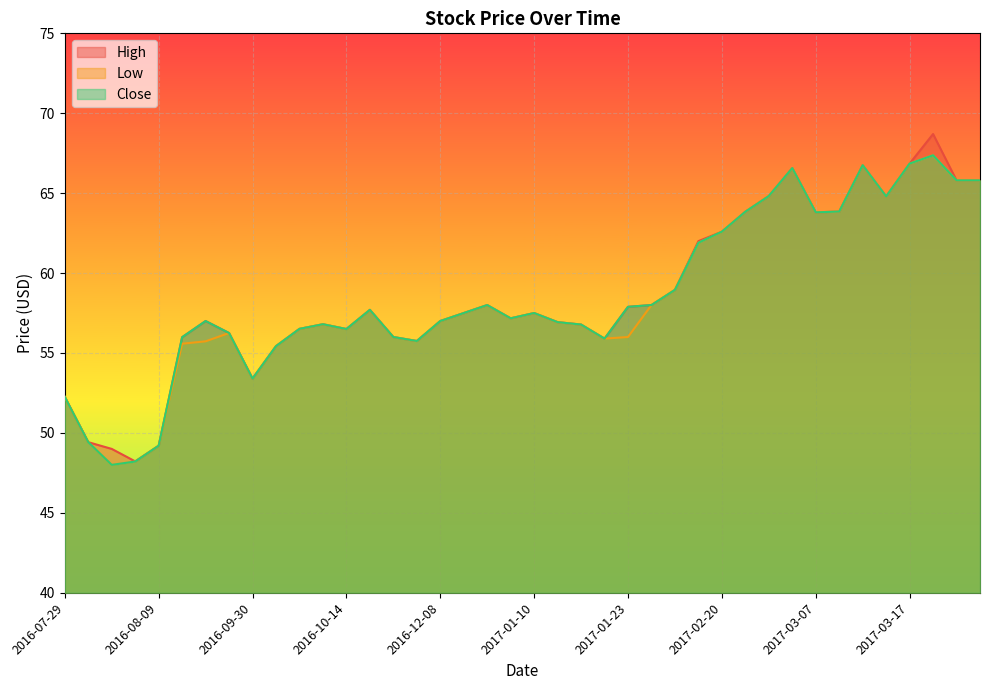

What is the sum of the Low values at 2017-03-22 and 2016-08-09?

115.0